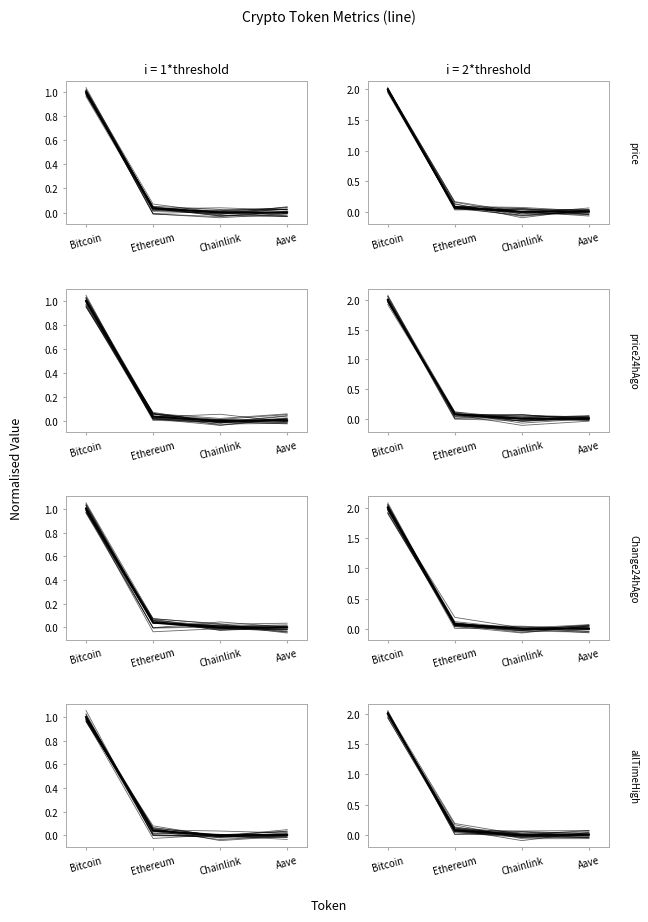

What is the label of the 1st point from the right?

Aave